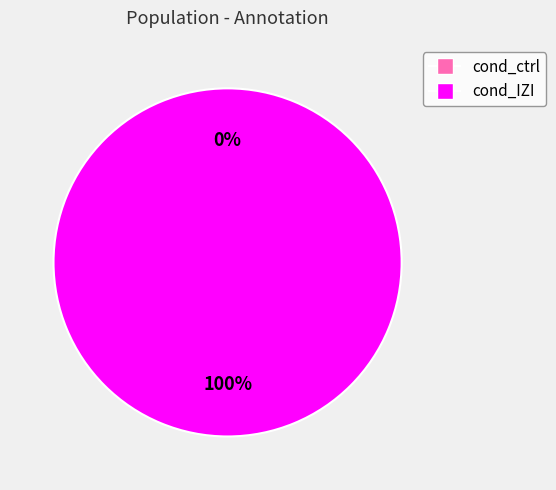

Rank the categories by value from lowest to highest.

cond_ctrl, cond_IZI